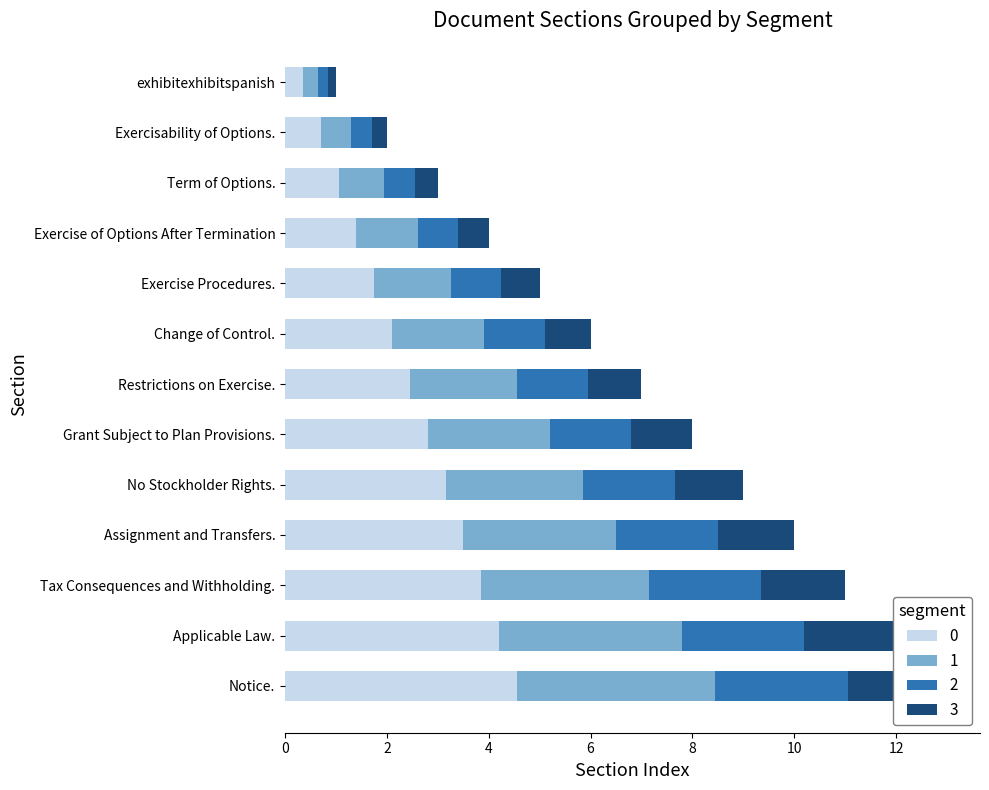

Which has a higher value, Assignment and Transfers. or Tax Consequences and Withholding.?

Tax Consequences and Withholding.